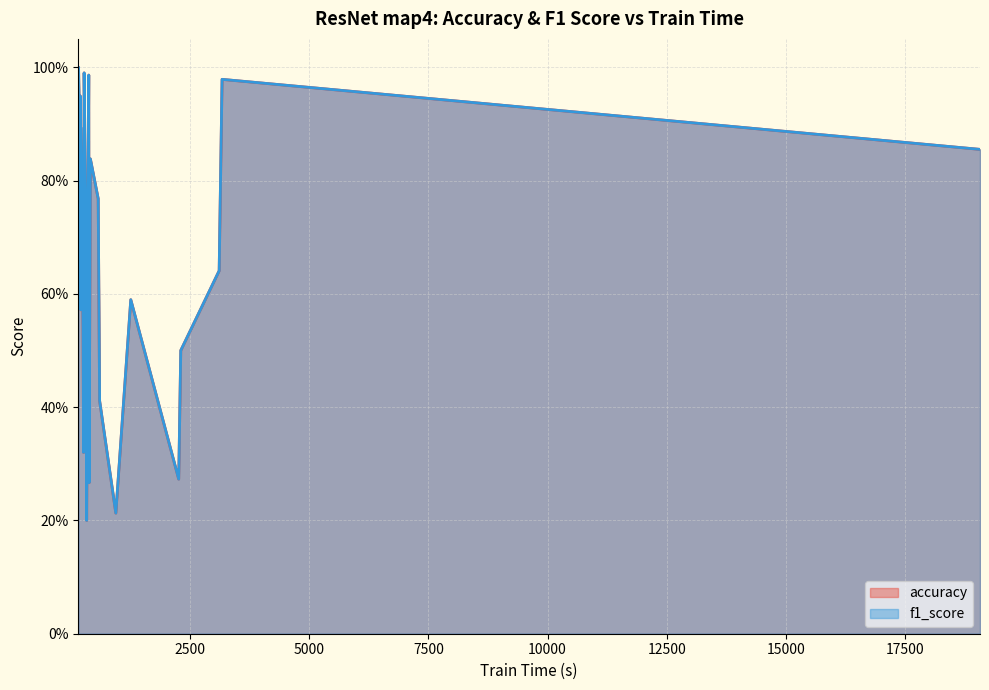

What are all the series names shown in the legend?

accuracy, f1_score